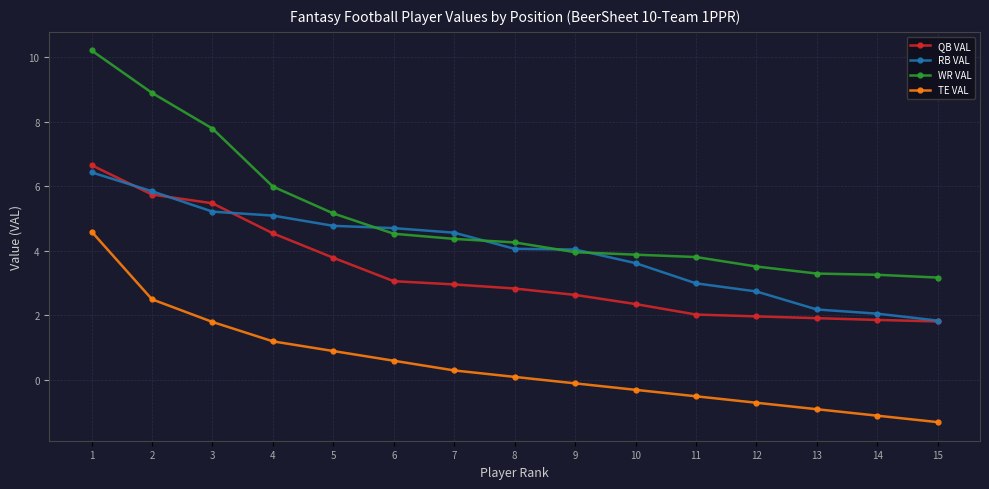

What is the value of the RB VAL point at the 13th from the left?

2.2